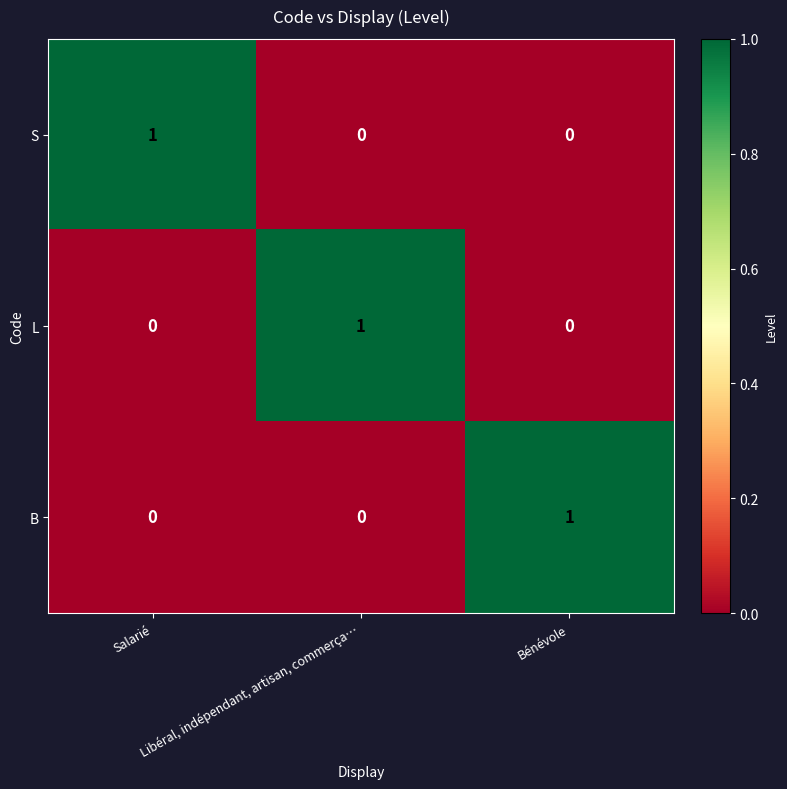

At how many categories does at least one series exceed 0?

3